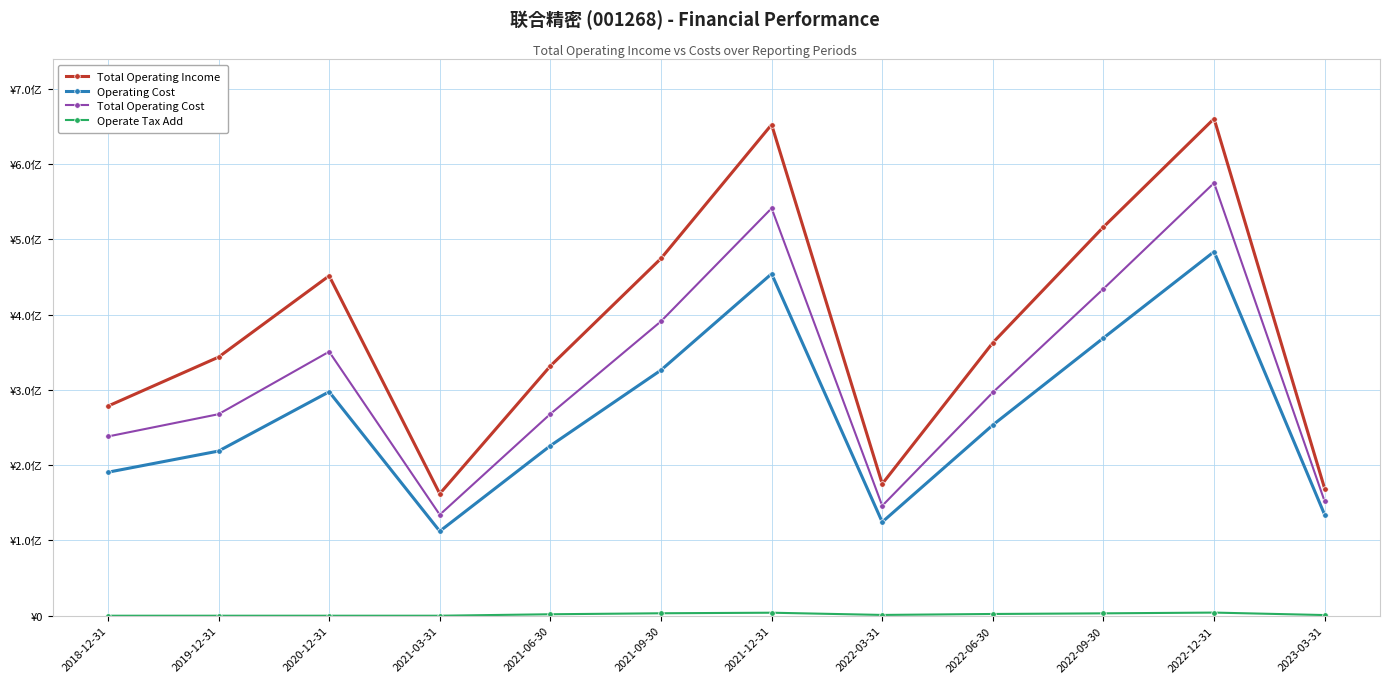

How many data points in Total Operating Cost are above 296638635?

6